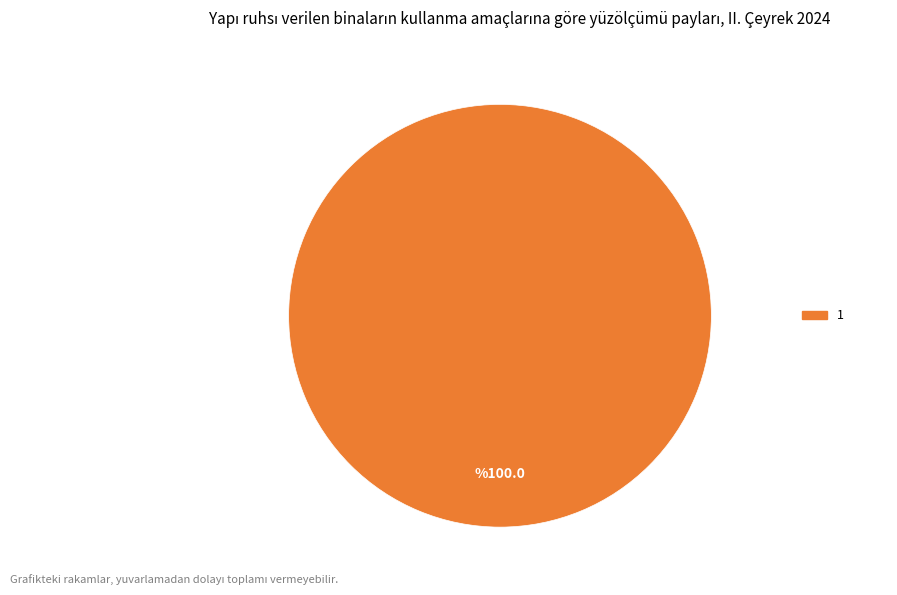

Does any single category account for the majority?

Yes